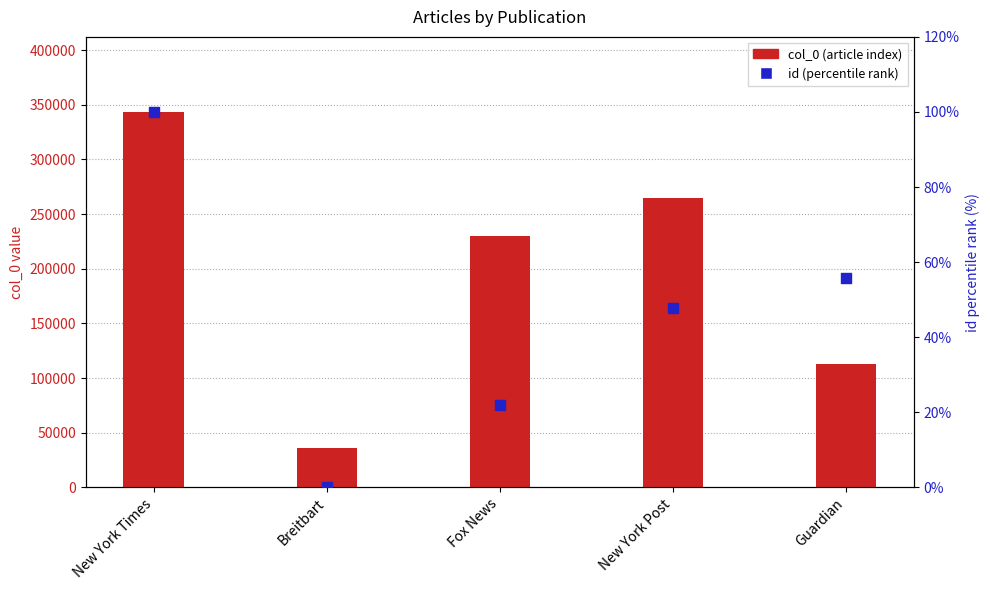

Is the value of id (percentile rank) at New York Times greater than the value of col_0 (article index) at Guardian?

No